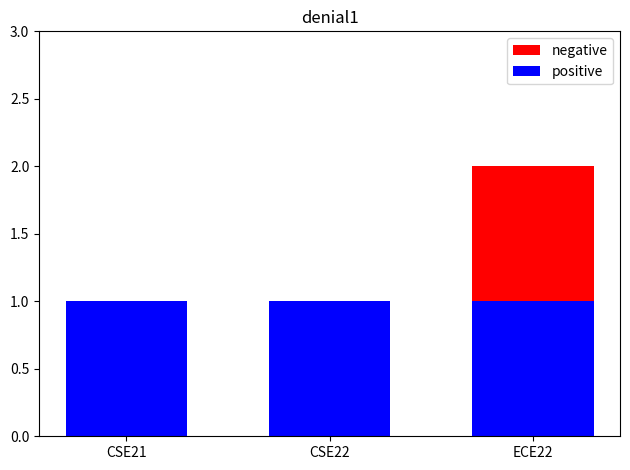

What is the sum of all negative values?

4